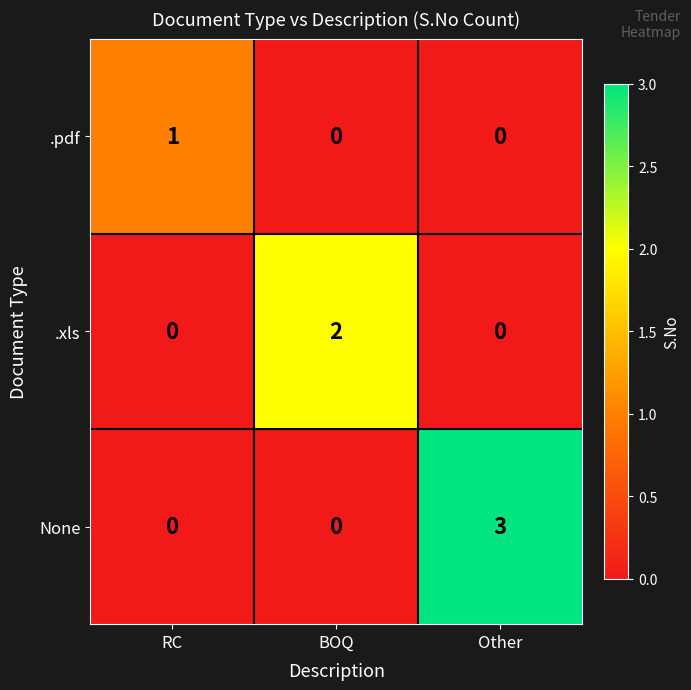

Which label corresponds to the largest value in the chart?

Other